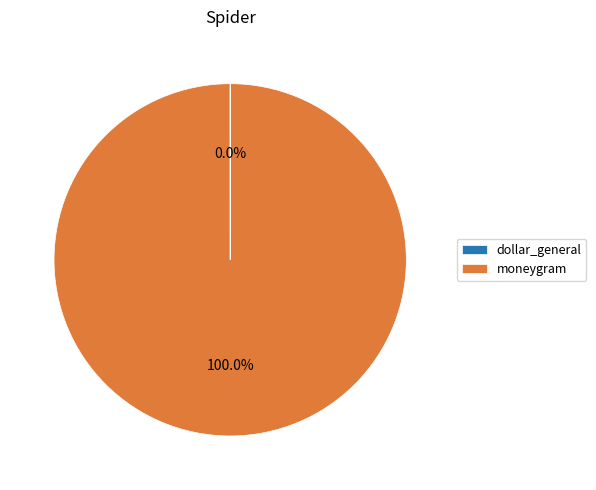

Is there any slice that represents more than half of the pie?

Yes